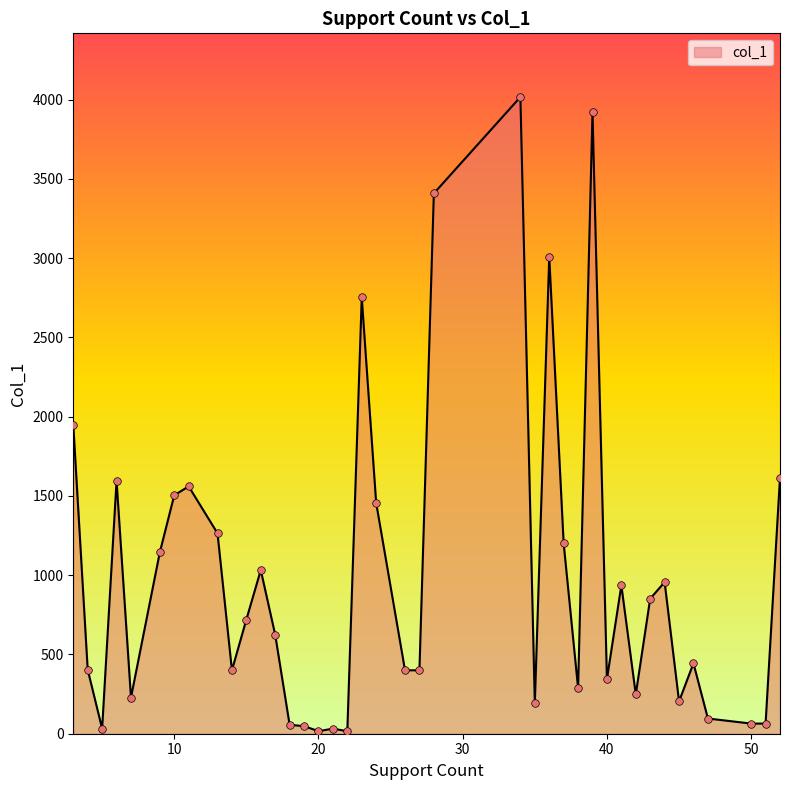

What is the maximum value shown in the chart?

4016